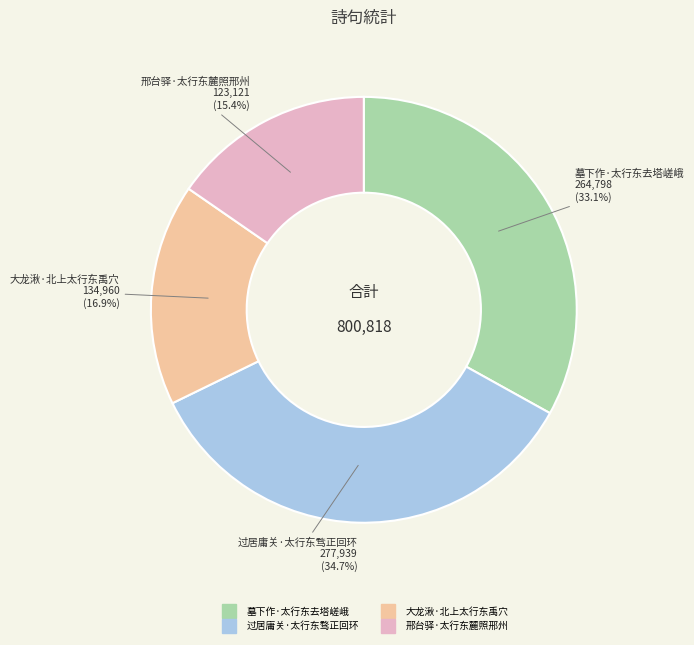

Is it true that 过居庸关·太行东骛正回环 is 35% of the pie?

True